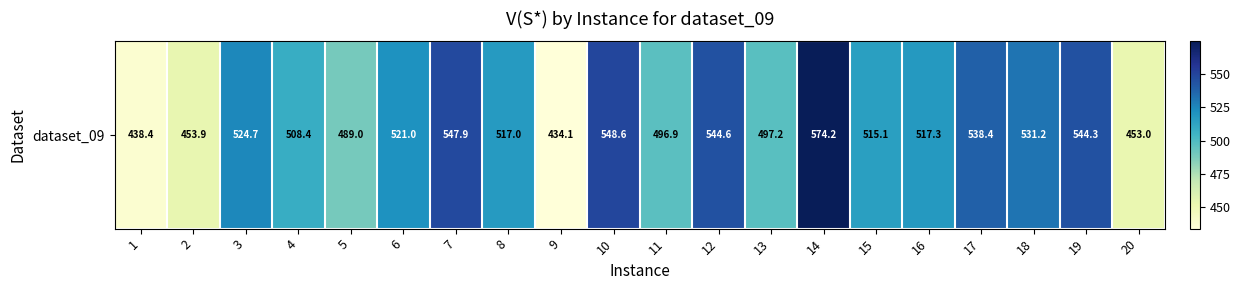

What is the average value?

509.8